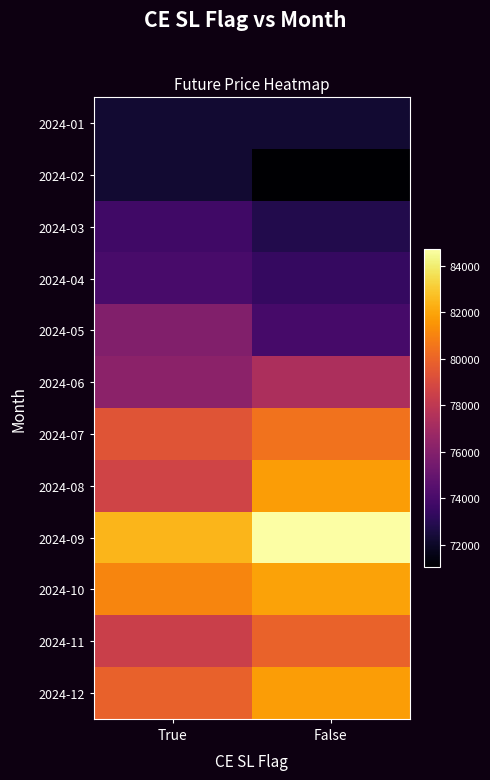

At how many categories does at least one series exceed 81980?

2